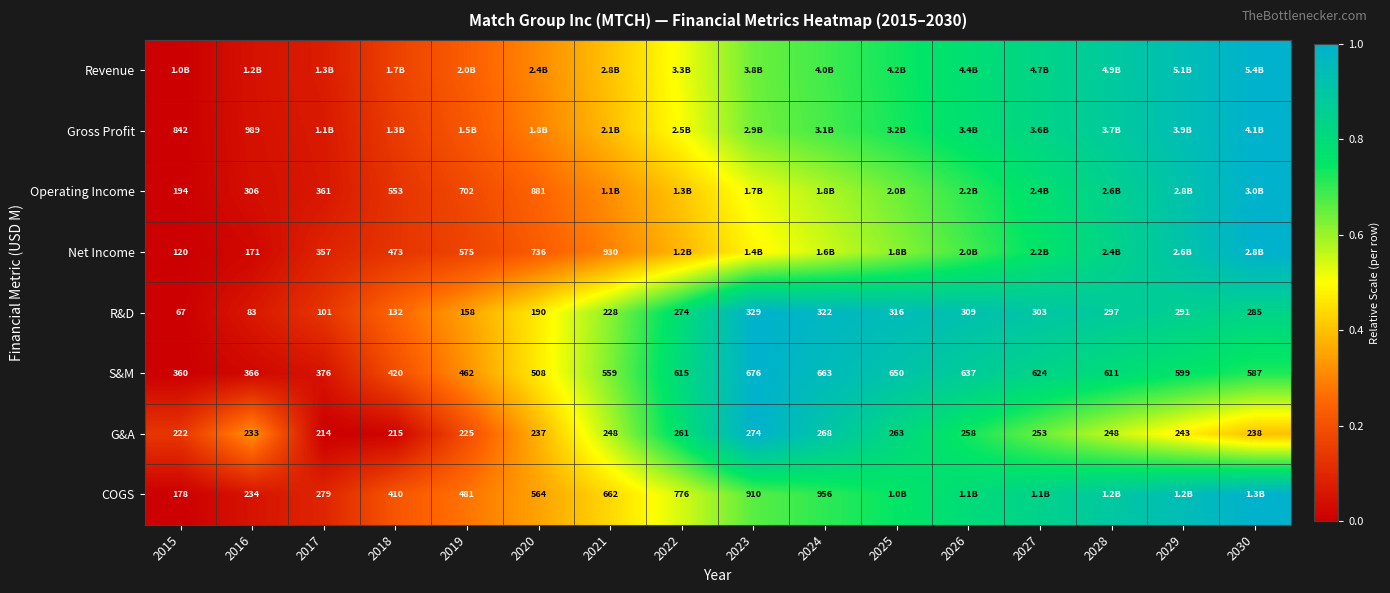

At which label does G&A reach its peak?

2023